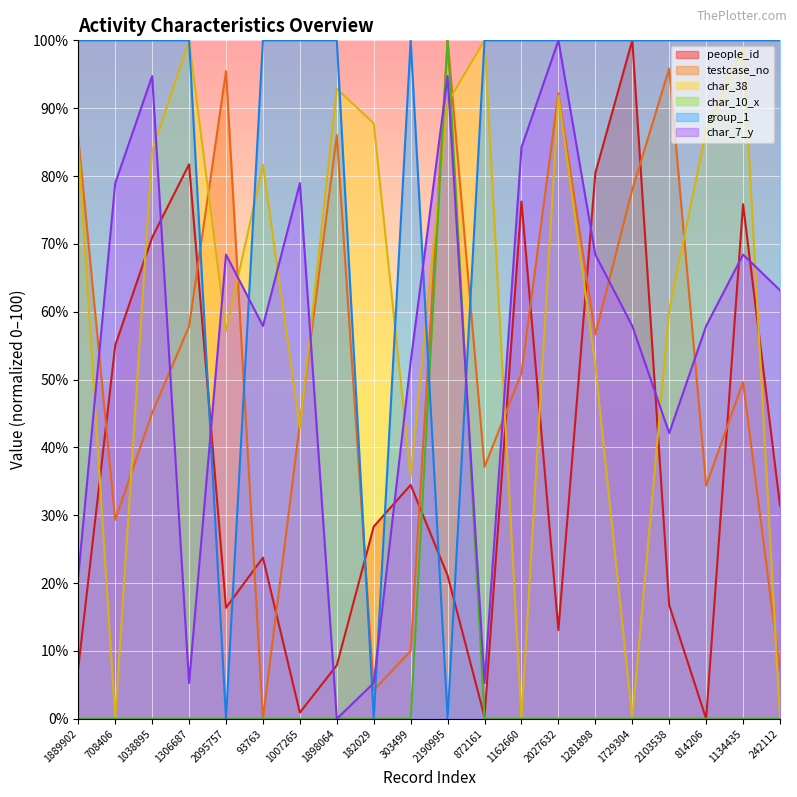

Which has a higher value, 2027632 or 2103538?

2103538